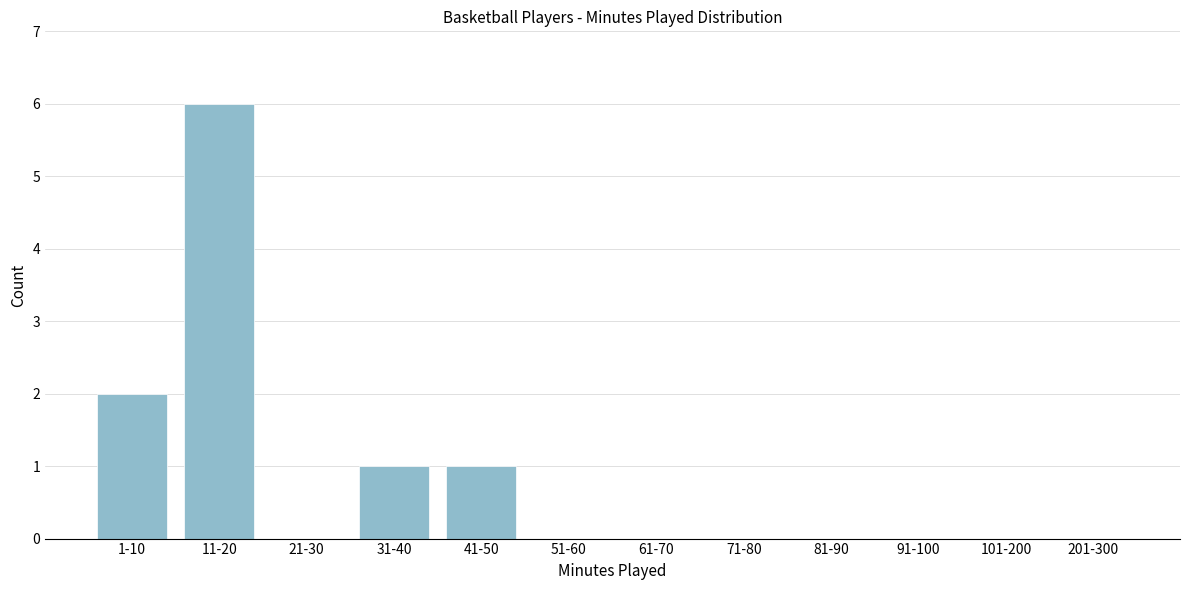

Reading left to right, transcribe all the data shown in this chart.

1-10=2	11-20=6	21-30=0	31-40=1	41-50=1	51-60=0	61-70=0	71-80=0	81-90=0	91-100=0	101-200=0	201-300=0